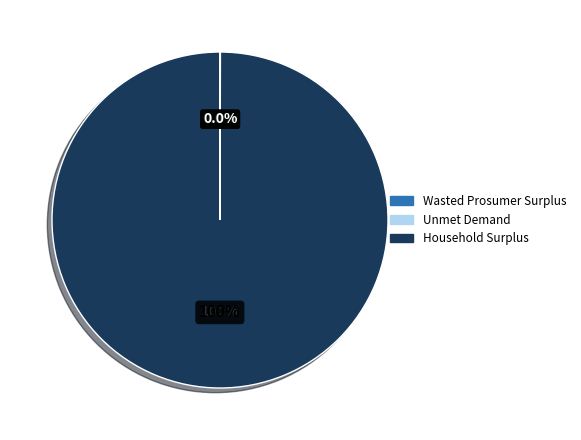

Approximately how many times larger is the value at Unmet Demand compared to Wasted Prosumer Surplus?

1.2